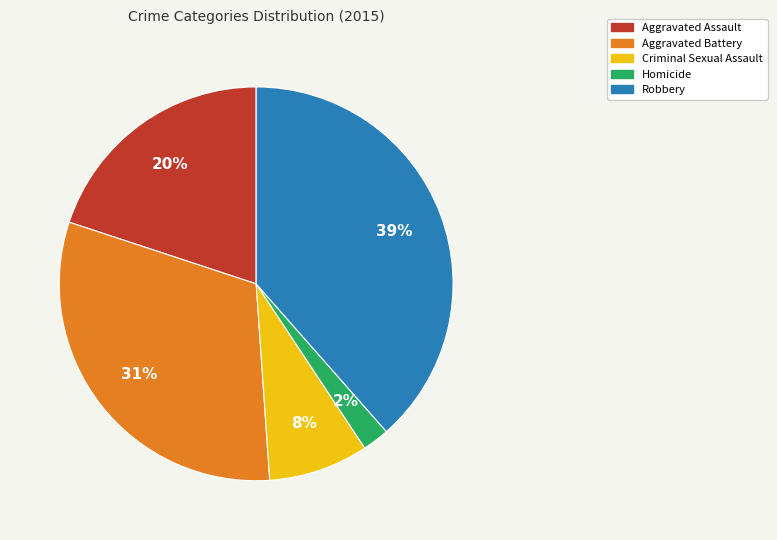

Between Criminal Sexual Assault and Aggravated Assault, which is larger?

Aggravated Assault